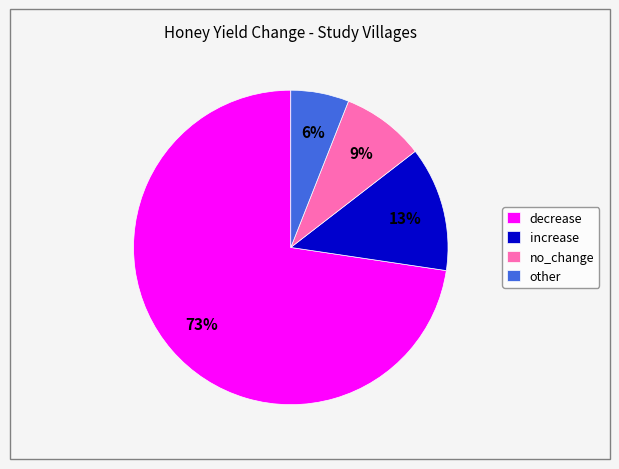

To the nearest percent, what portion does other represent?

6%